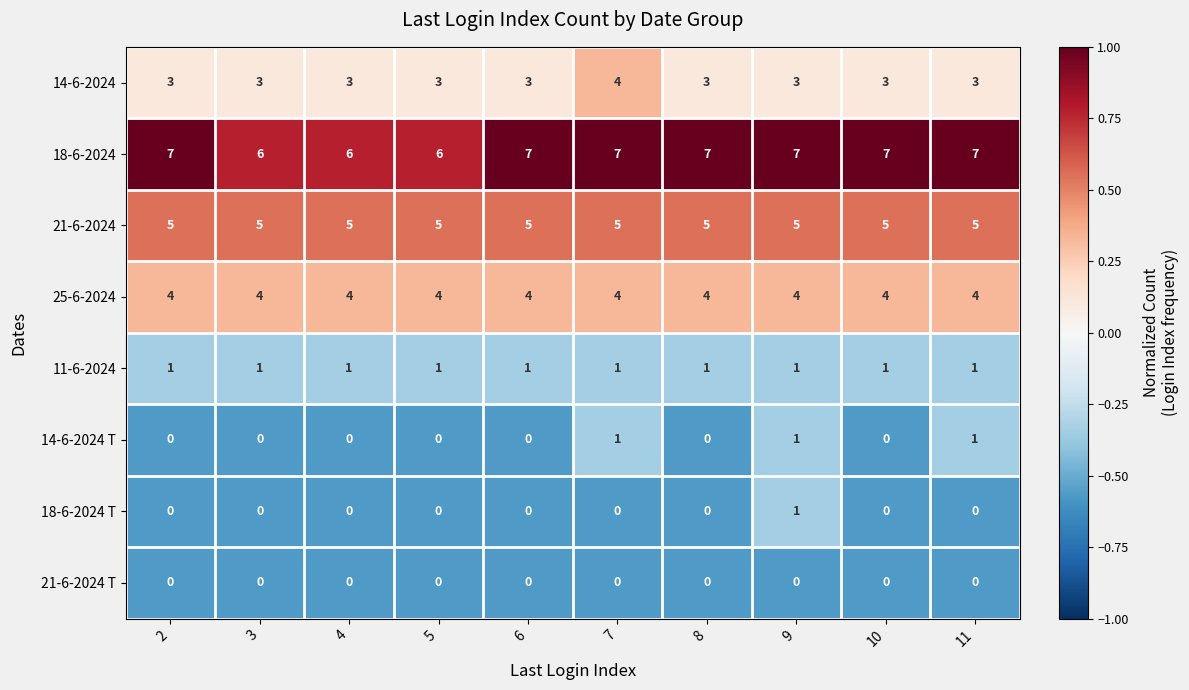

What is the sum of all 14-6-2024 T values?

3